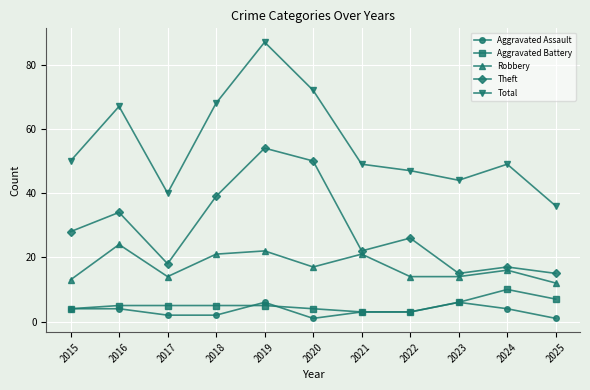

What is the maximum value shown in the chart?

87